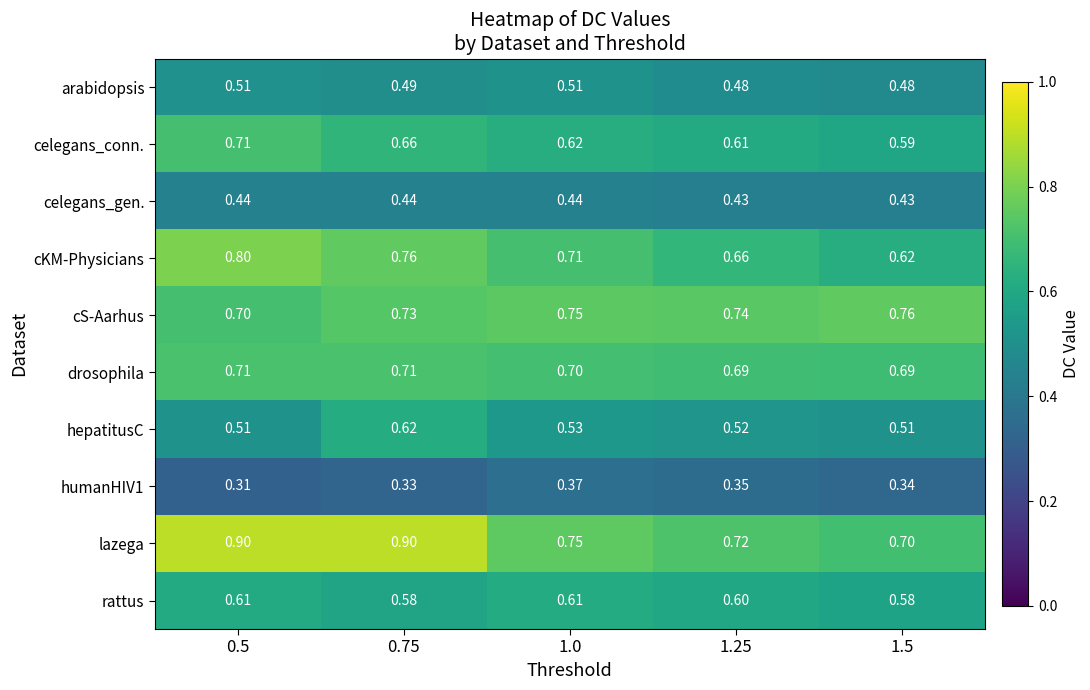

Which series has the largest range (max minus min)?

lazega